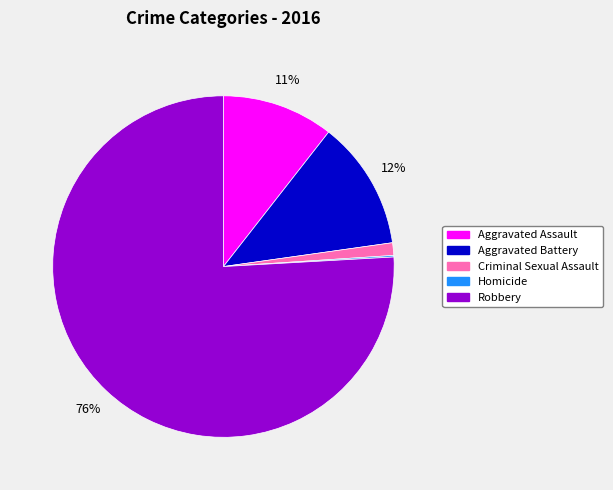

The Criminal Sexual Assault slice represents 1% of the pie. True or false?

True